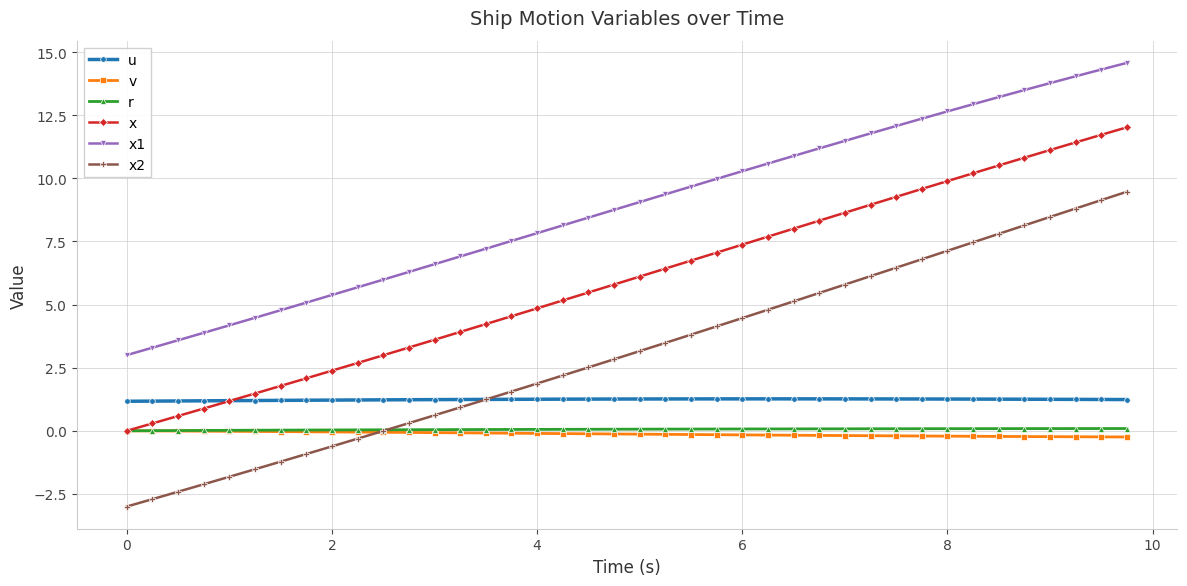

What is the minimum value for x2?

-3.0